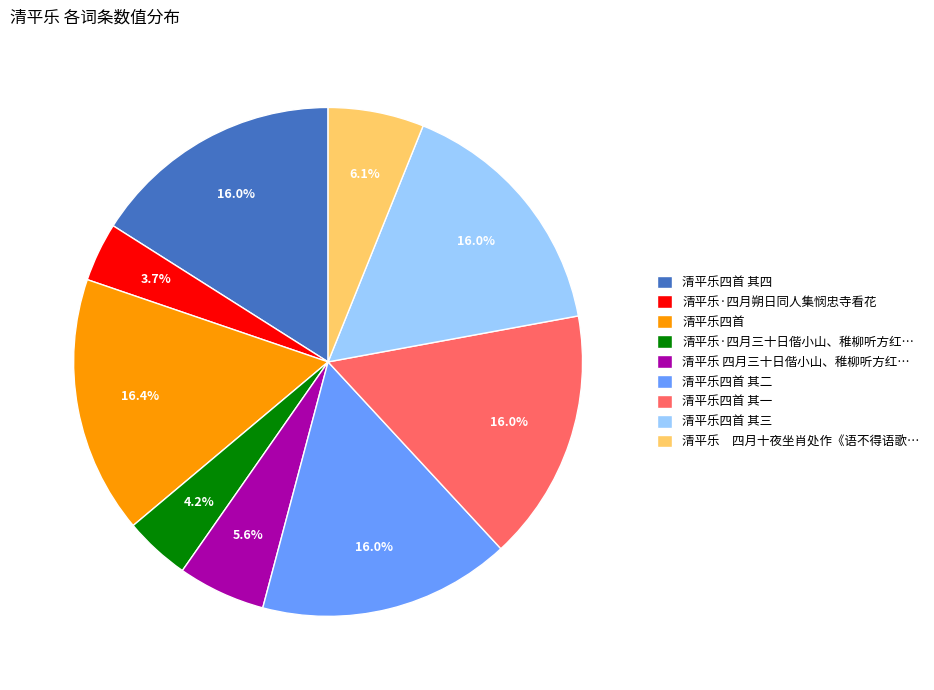

What is the ratio of the value at 清平乐四首 其一 to the value at 清平乐四首 其三?

1.0